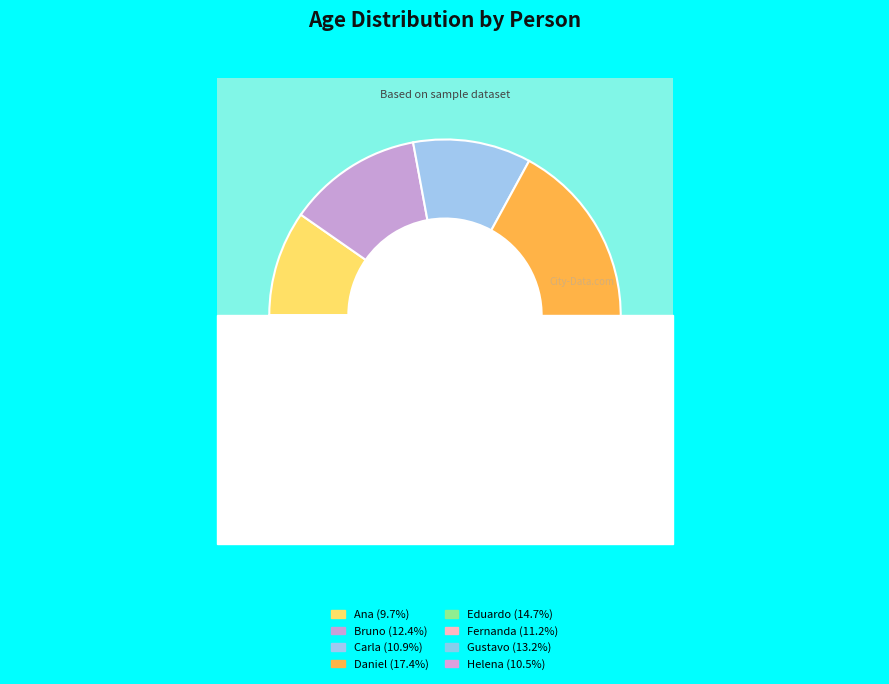

To the nearest percent, what percentage of the pie is Bruno?

12%